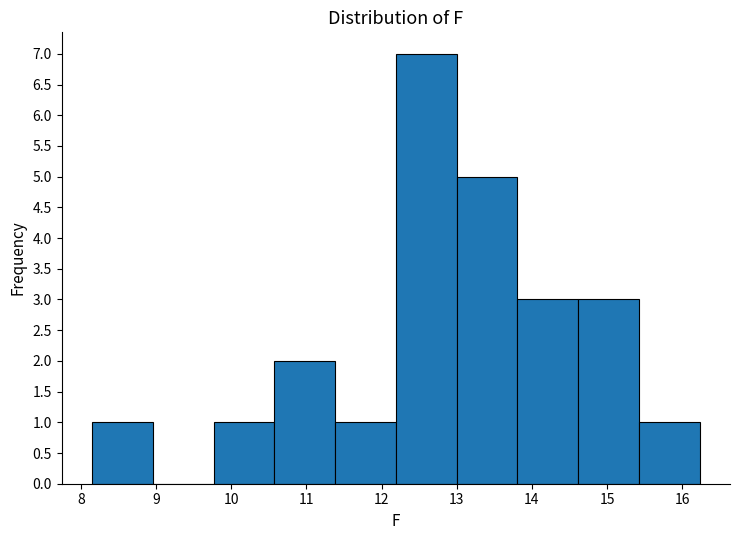

Over which range of the x-axis is the bar tallest?

12.2 to 13.0